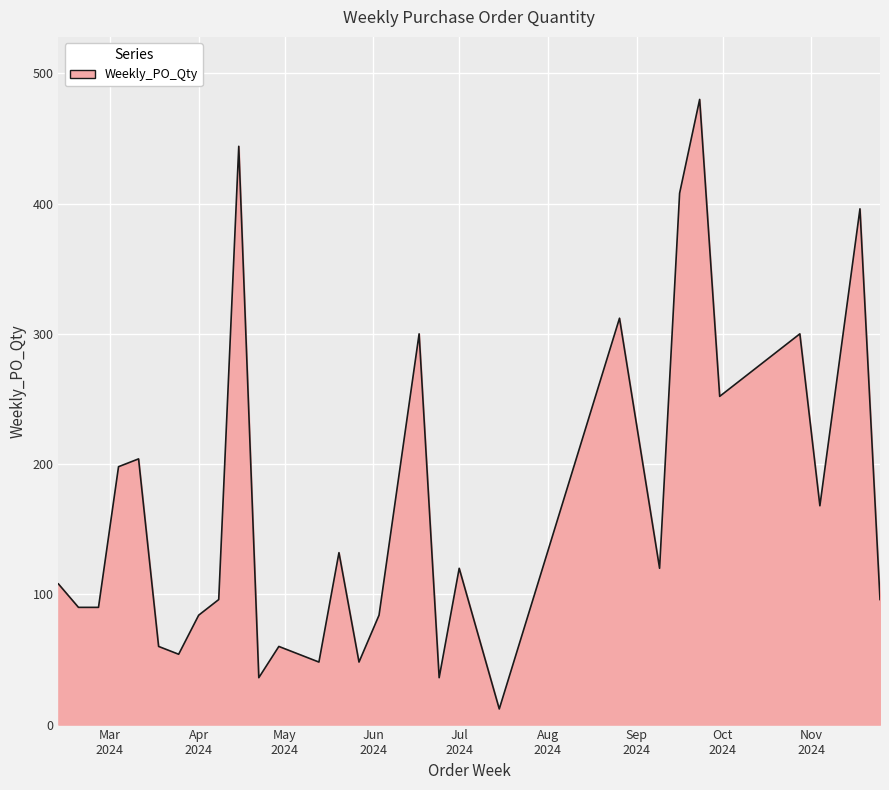

What is the difference between the maximum and minimum values?

468